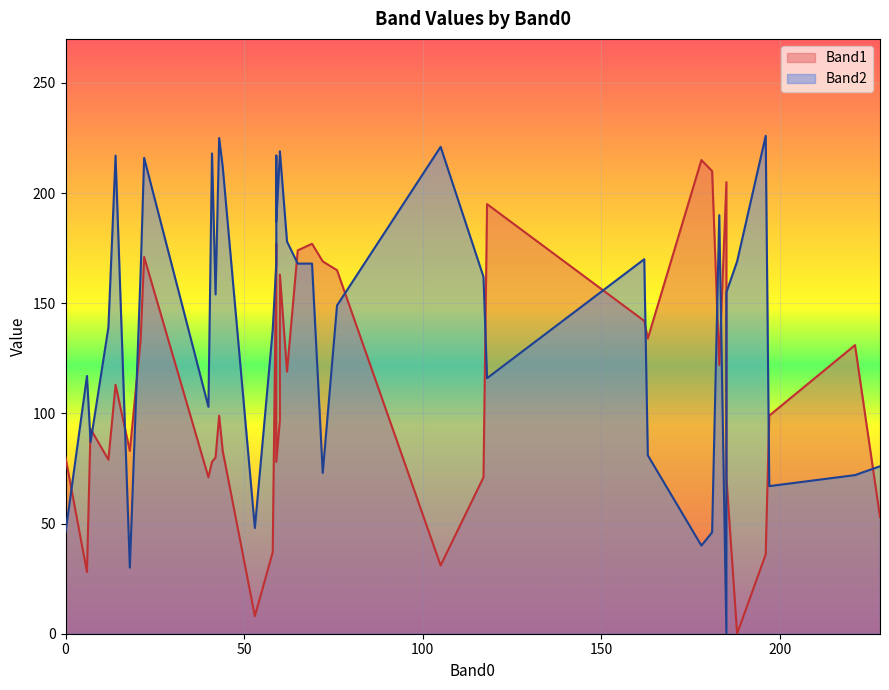

How many intersections are there between Band1 and Band2?

22